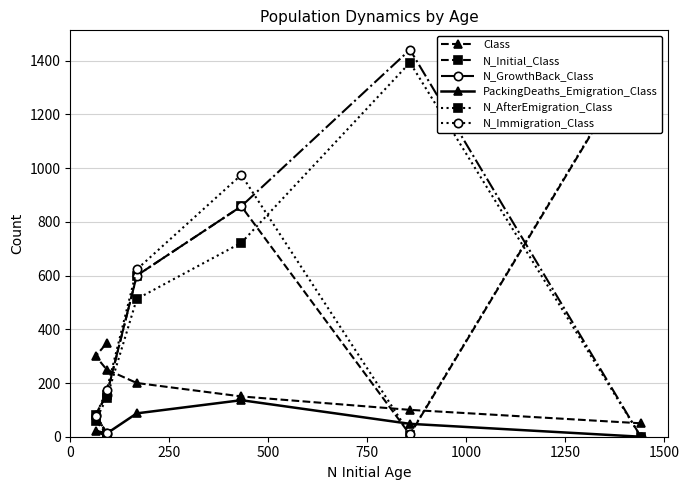

True or false: N_GrowthBack_Class and PackingDeaths_Emigration_Class cross at least once.

False